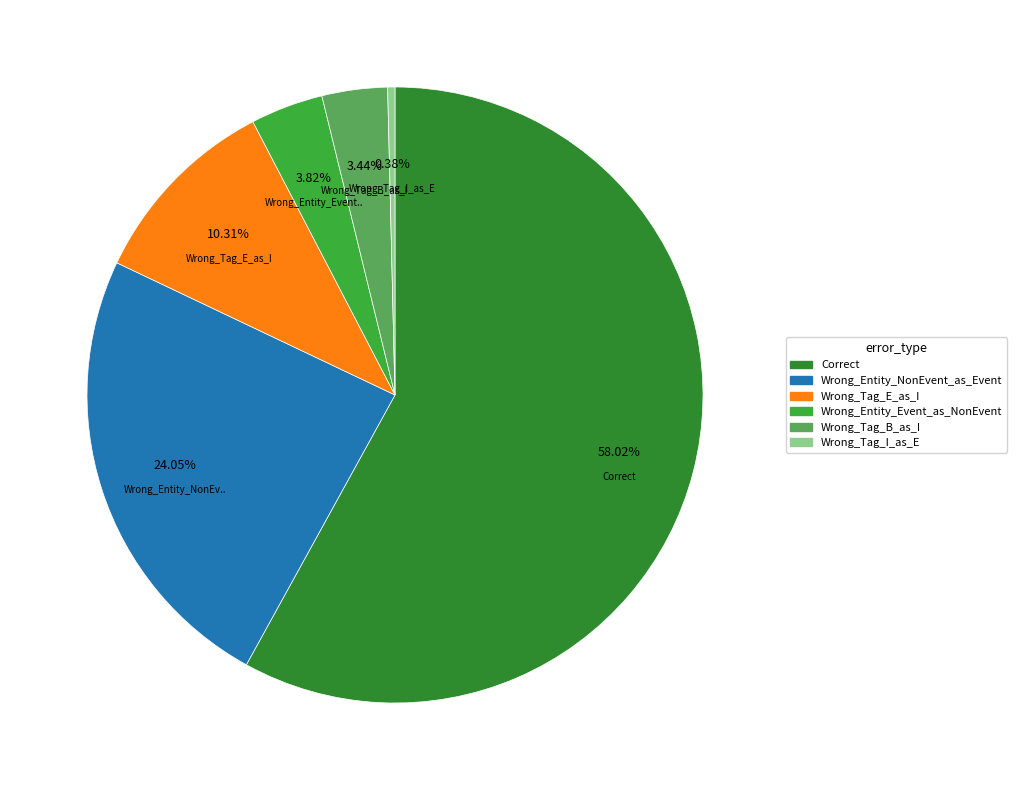

To the nearest percent, what is the difference between the largest and smallest slice percentages?

58%